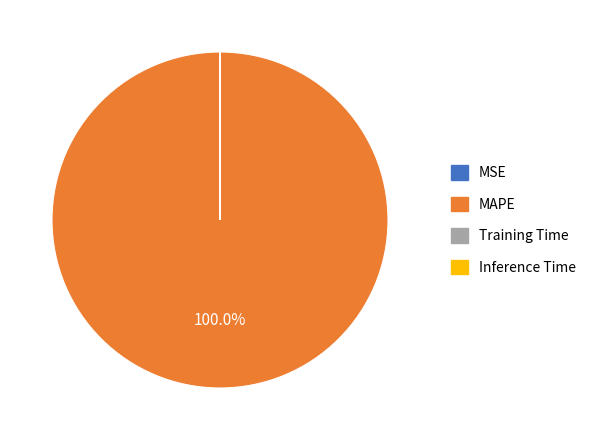

What is the largest slice in the pie chart?

MAPE